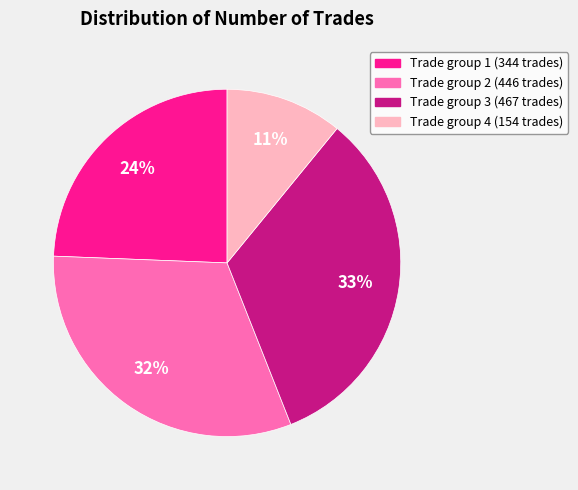

To the nearest percent, what is the difference between the largest and smallest slice percentages?

22%